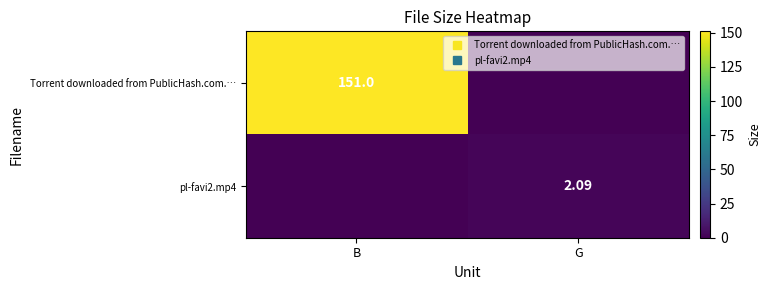

Which series changed the most between B and G?

Torrent downloaded from PublicHash.com.…